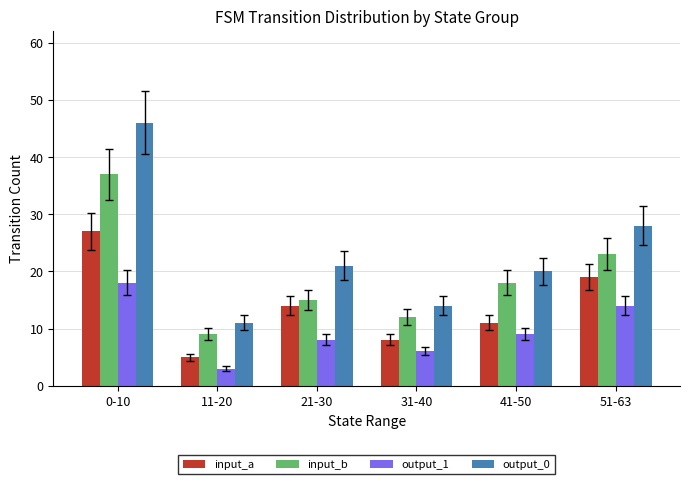

How many data points does each series have?

6